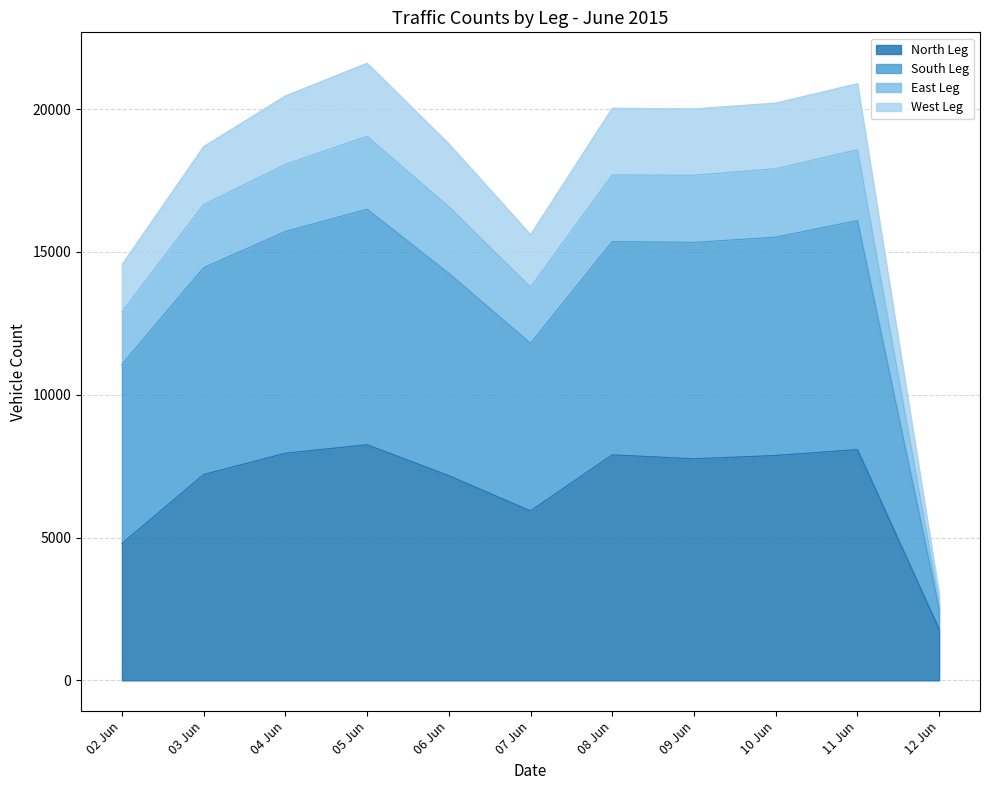

True or false: North Leg has a value of 8250 at 05 Jun.

True